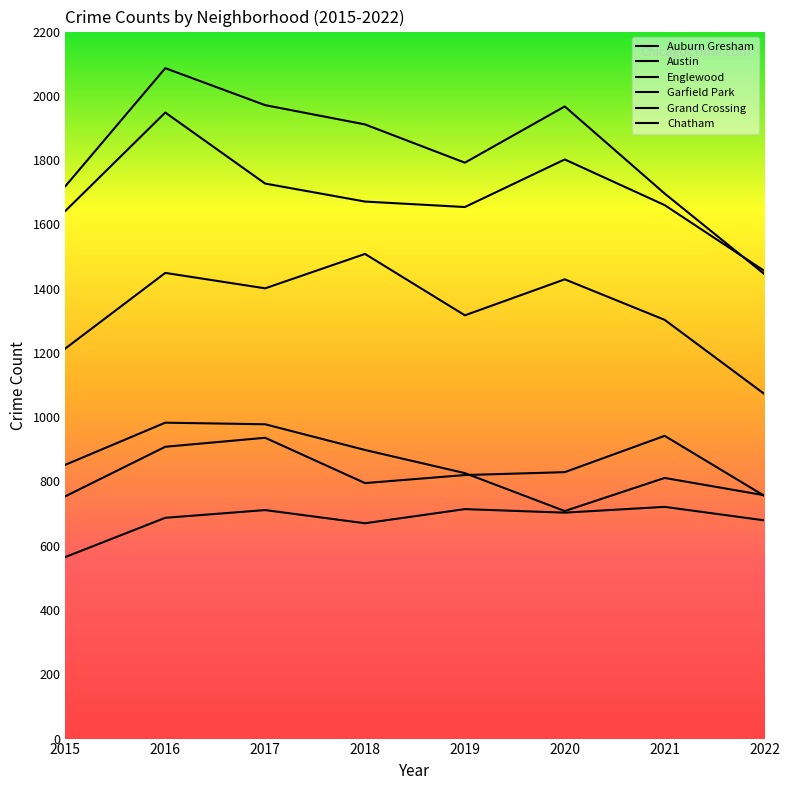

Does the chart display data point markers on the line(s)?

No